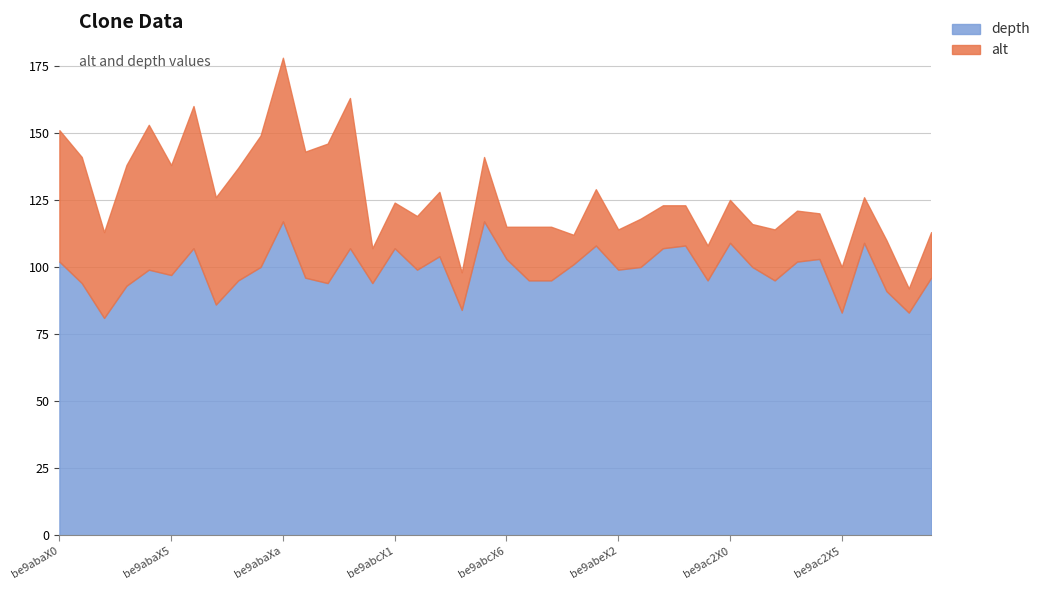

True or false: alt and depth cross at least once.

False